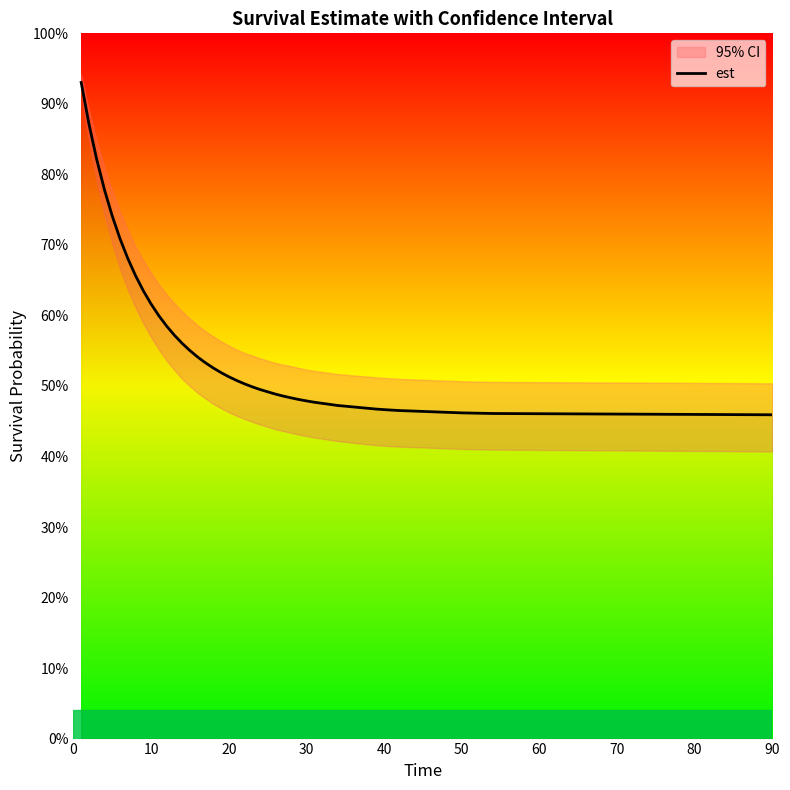

Reading left to right, list all the values displayed in this chart.

0.9	0.9	0.8	0.8	0.7	0.7	0.7	0.7	0.6	0.6	0.6	0.6	0.6	0.6	0.6	0.5	0.5	0.5	0.5	0.5	0.5	0.5	0.5	0.5	0.5	0.5	0.5	0.5	0.5	0.5	0.5	0.5	0.5	0.5	0.5	0.5	0.5	0.5